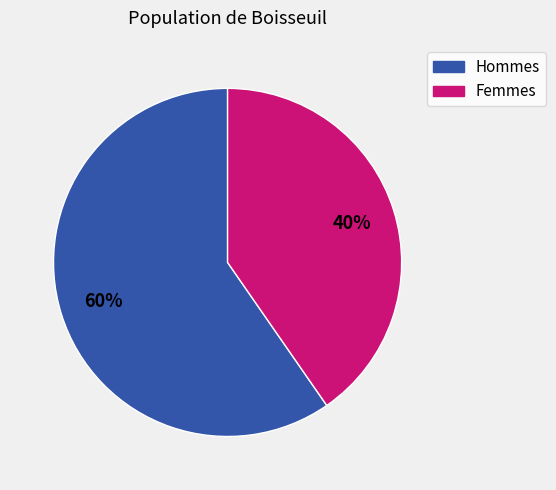

To the nearest percent, what is the average slice percentage?

50%